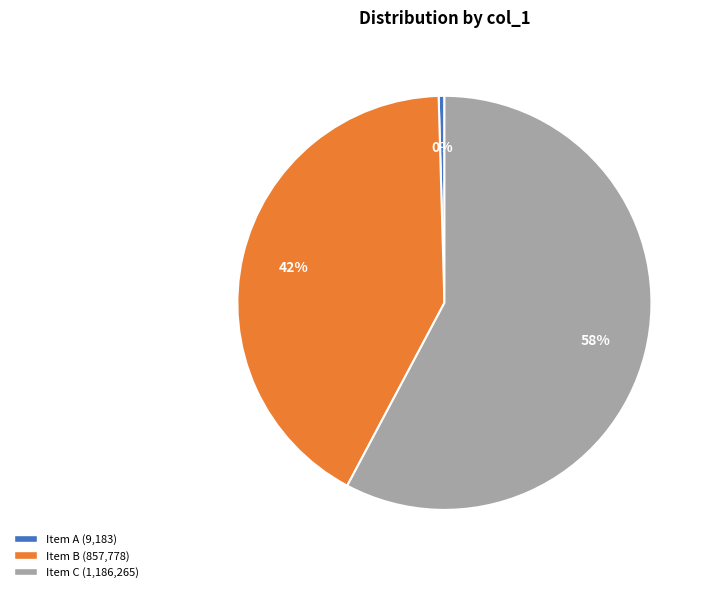

How many segments does this pie chart have?

3